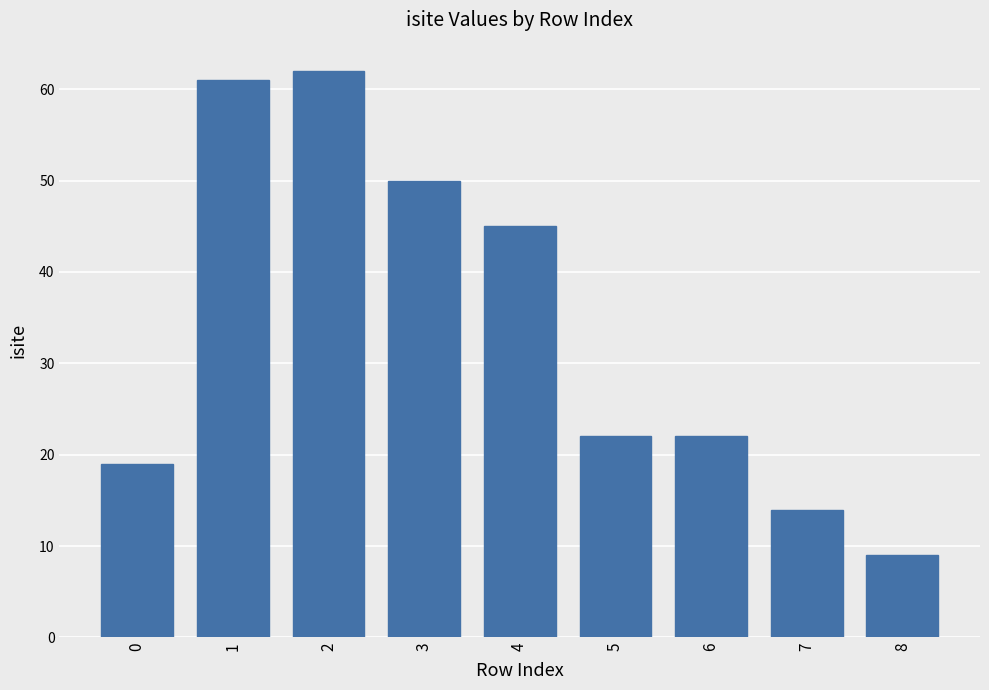

Which has a higher value, 6 or 4?

4